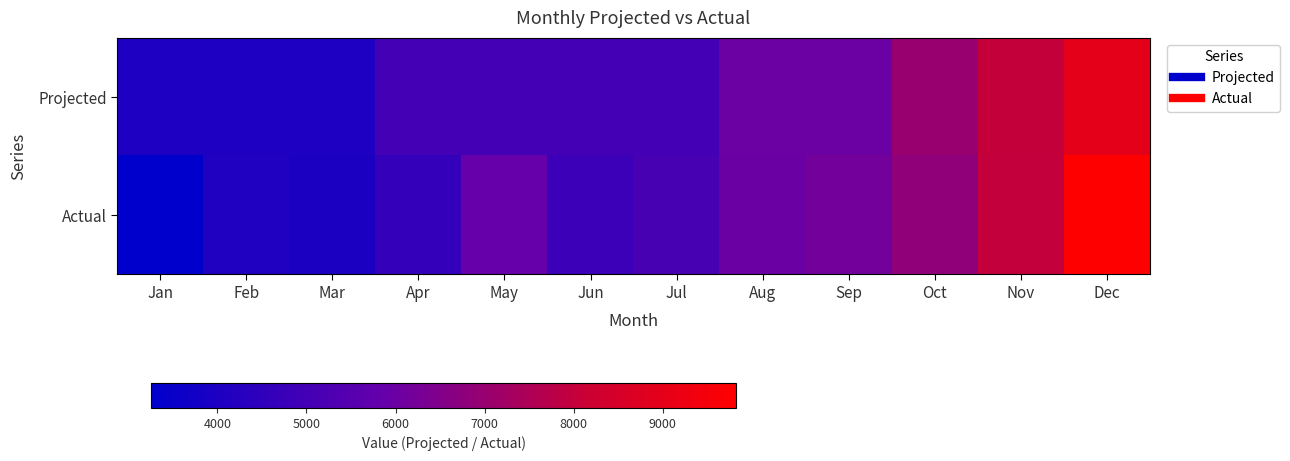

Which series has the widest spread of values?

Actual